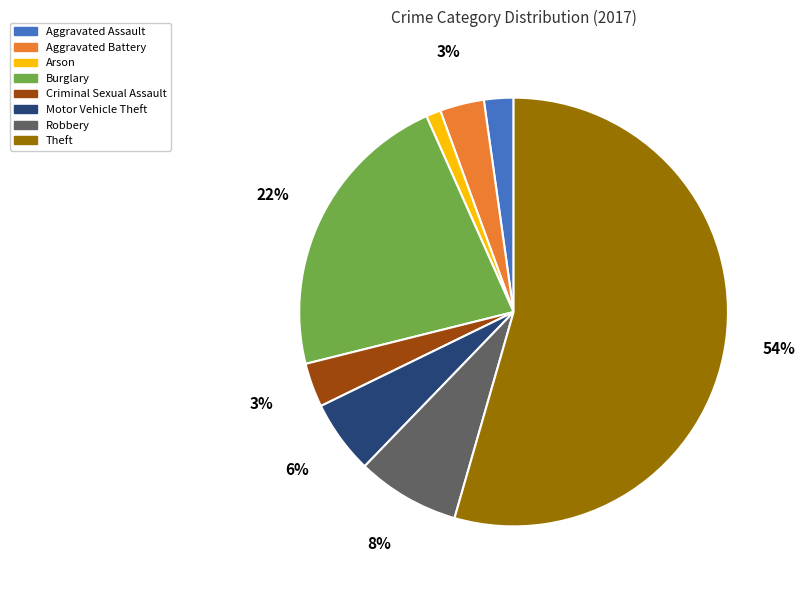

What is the majority slice?

Theft